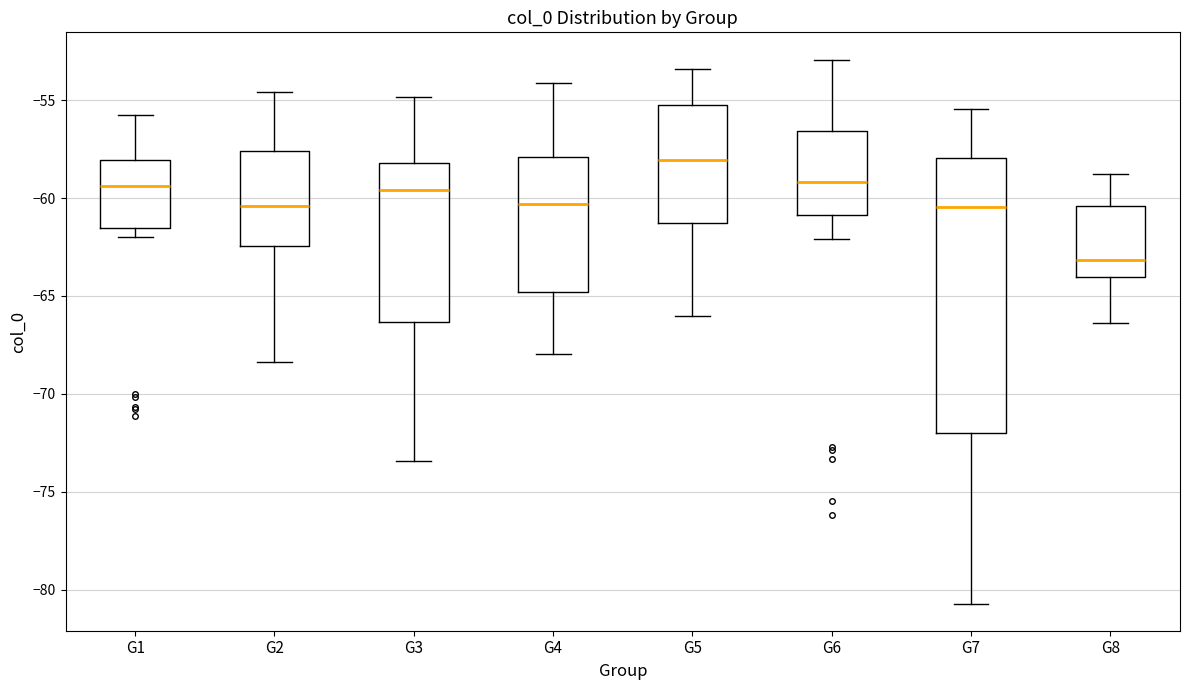

Which box is the tallest, from its lower edge to its upper edge?

G7